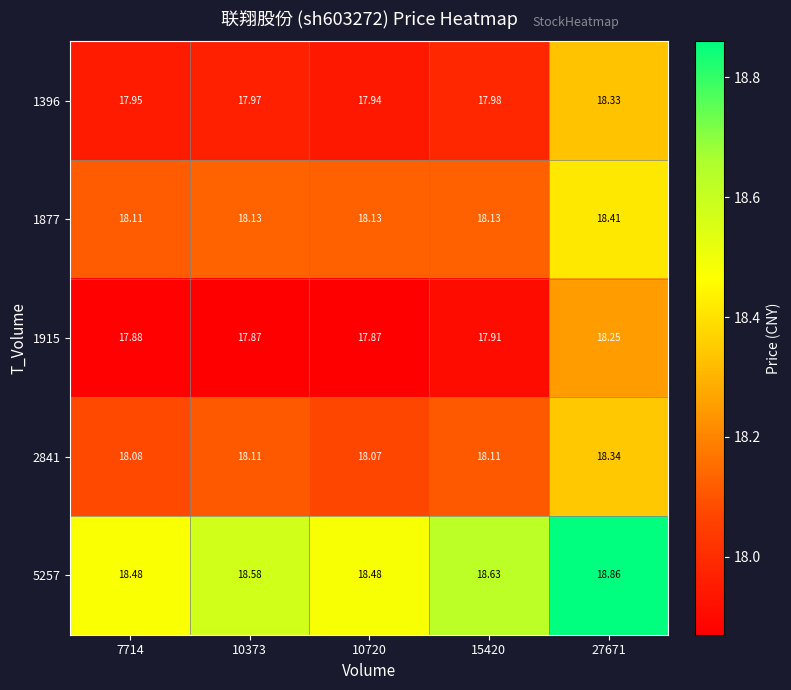

Is the value of 5257 at 15420 greater than the value of 1396 at 7714?

Yes